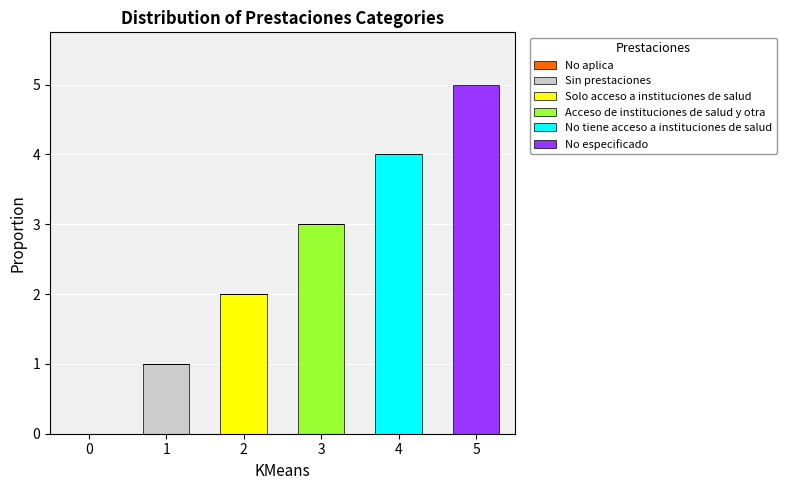

True or false: Sin prestaciones has a value of 0 at 5.

True